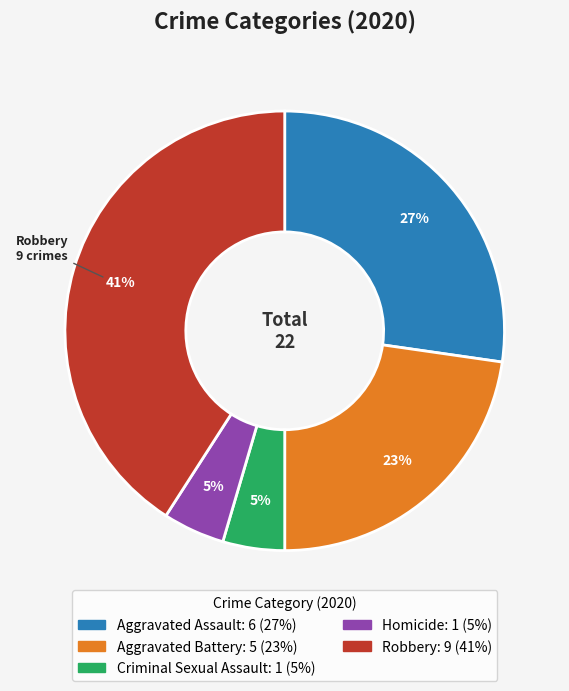

Do Criminal Sexual Assault and Robbery together represent more than half of the pie?

No